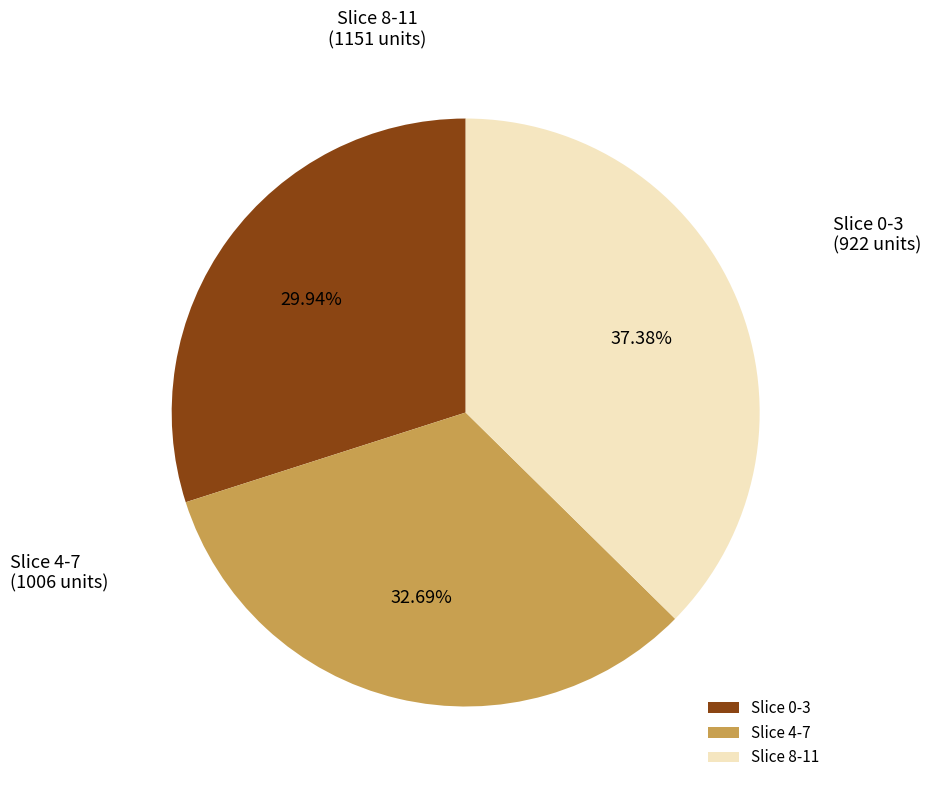

To the nearest percent, what is the average slice percentage?

33%